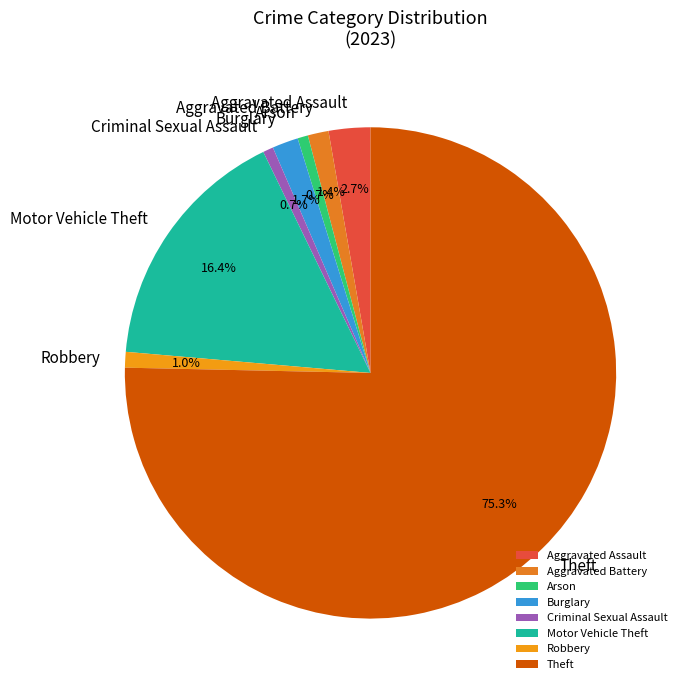

What is the largest slice in the pie chart?

Theft